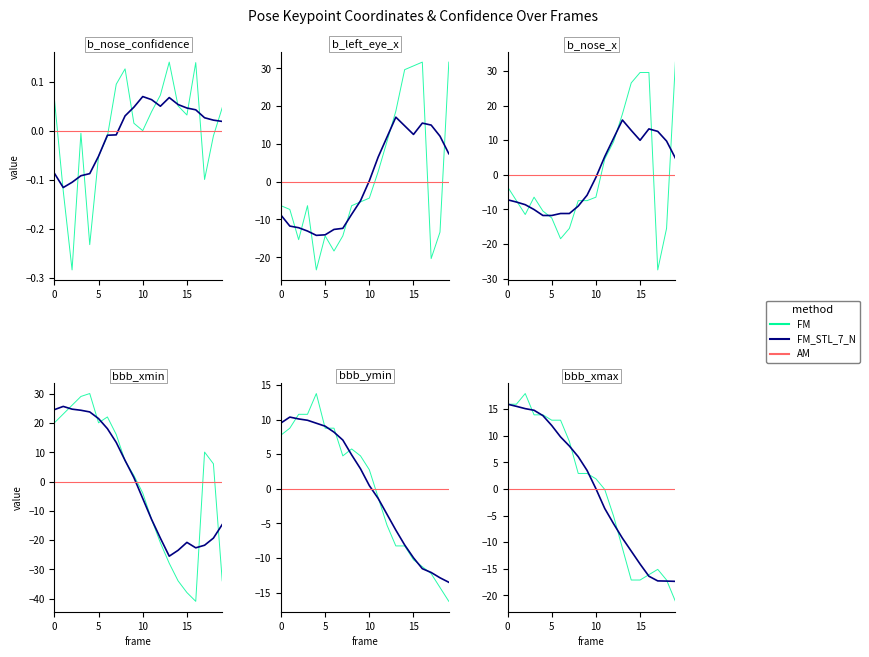

Rank the series by their maximum value, from lowest to highest.

b_nose_confidence, bbb_ymin, bbb_xmax, bbb_xmin, b_left_eye_x, b_nose_x